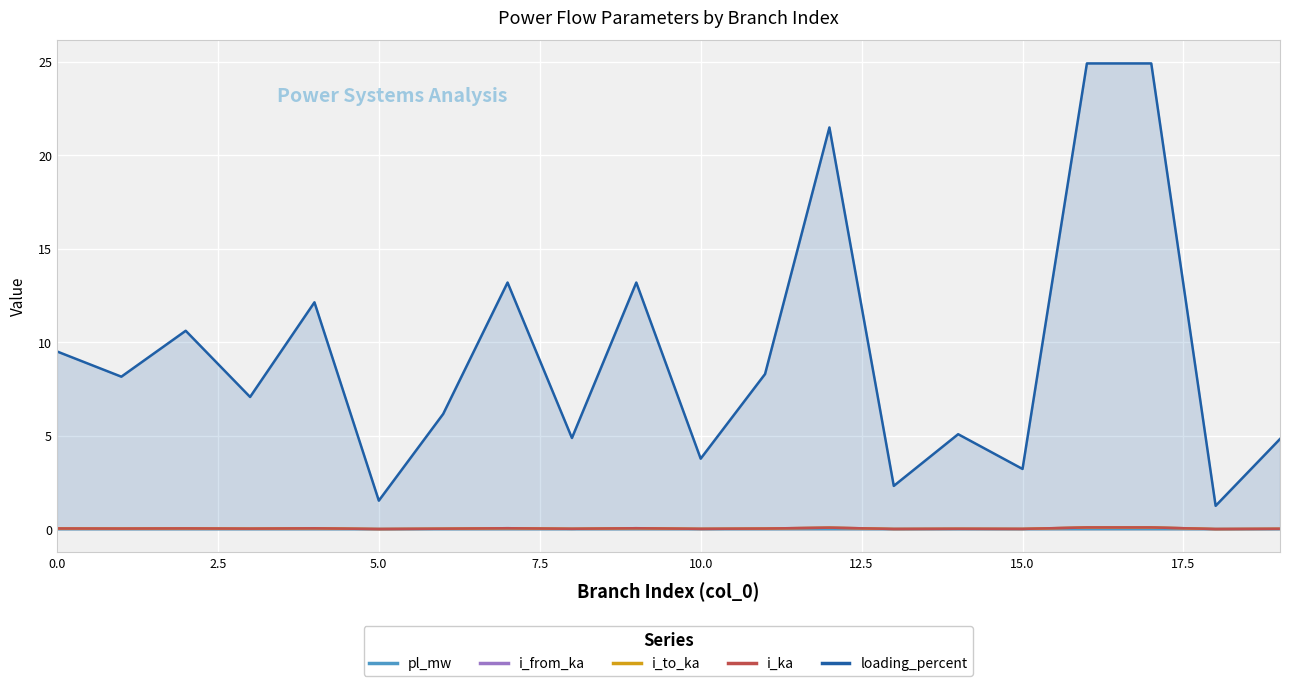

The value of loading_percent at 0 is 9.5. True or false?

True